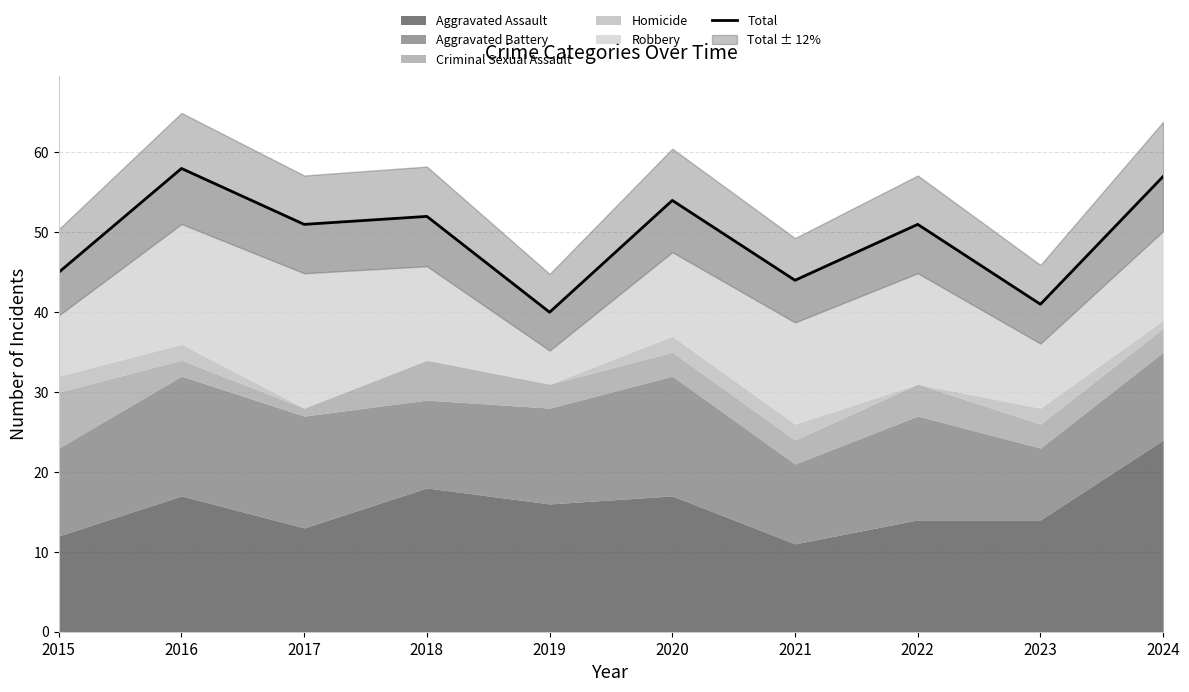

Where is the data nearest to the value 49?

2017